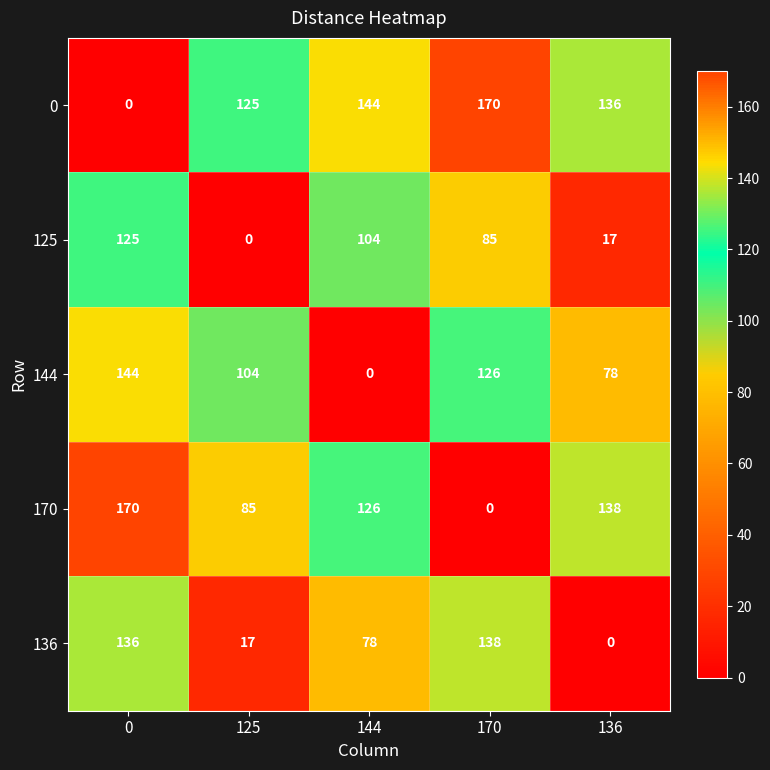

What is the difference between the 0 values at 170 and 0?

170